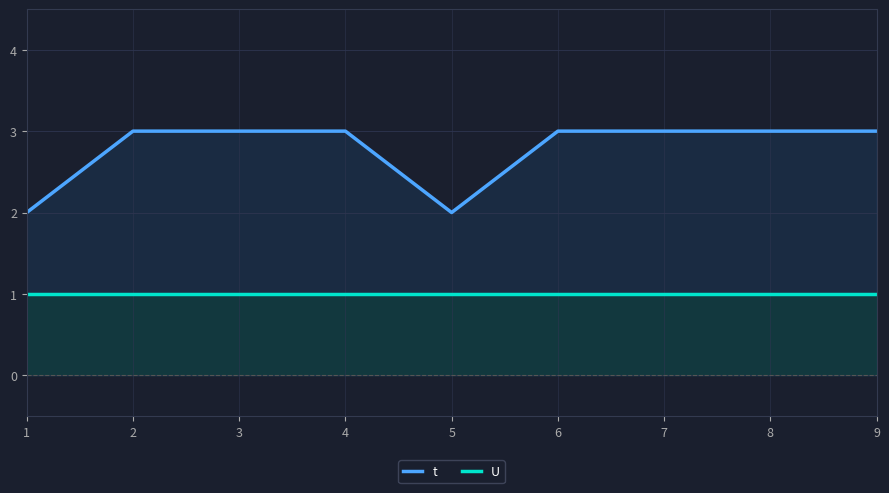

Reading left to right, what are all the values shown in this chart?

t: 2	3	3	3	2	3	3	3	3
U: 1	1	1	1	1	1	1	1	1